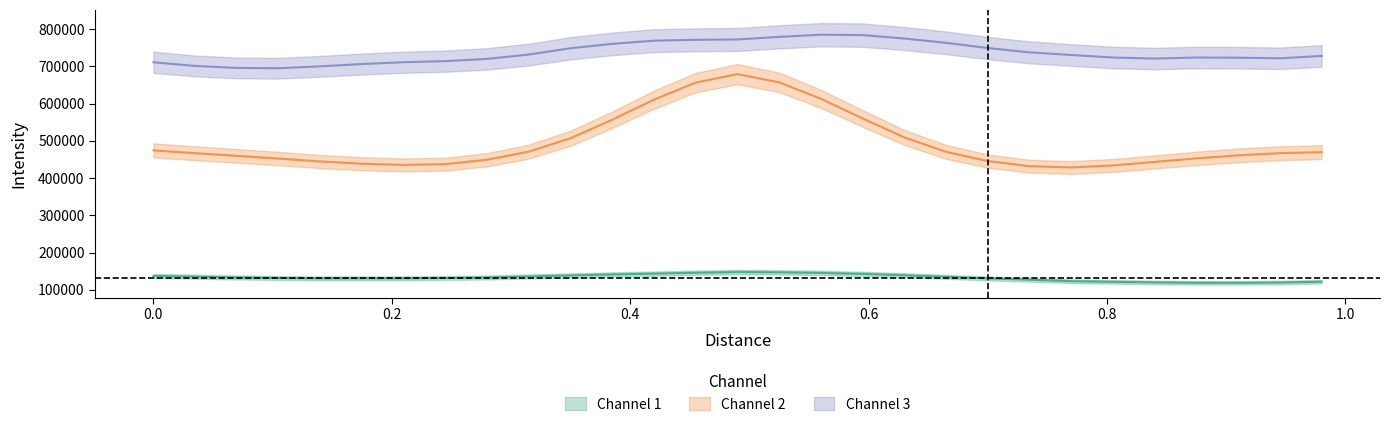

True or false: Channel 3 and Channel 2 cross at least once.

False